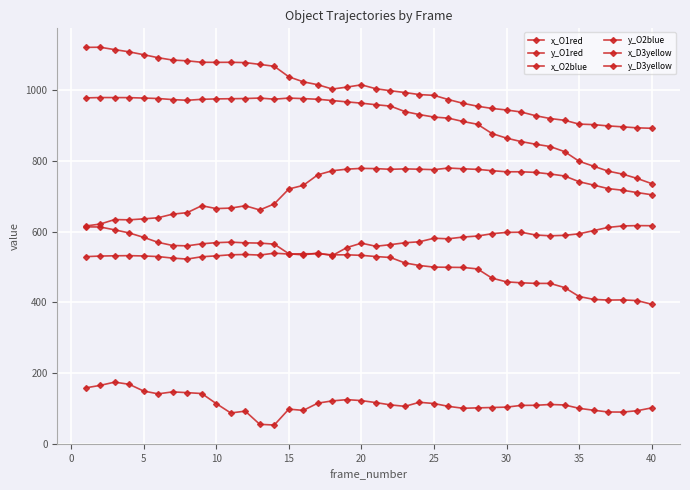

Is this an area chart (filled region under the line)?

No